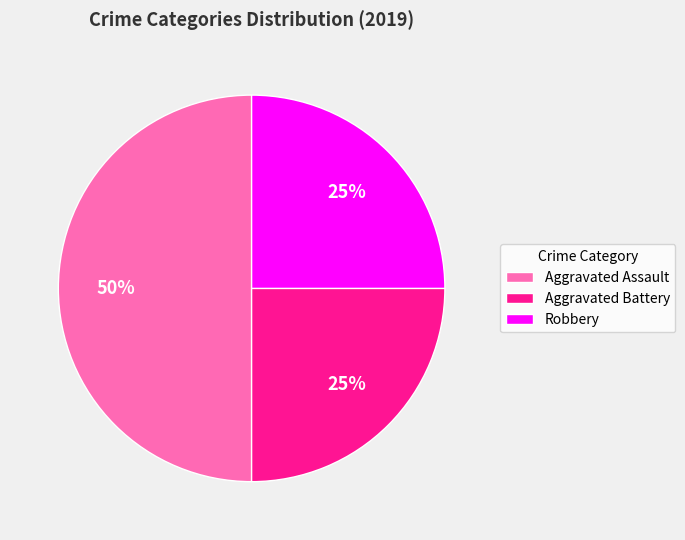

What percentage is the Aggravated Battery slice, to the nearest percent?

25%